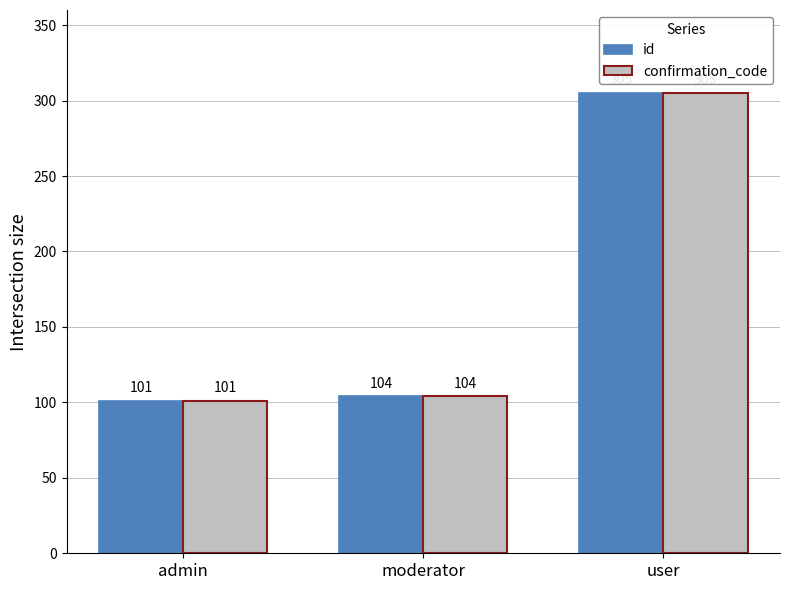

Reading right to left, list all the values displayed in this chart.

id: 305	104	101
confirmation_code: 305	104	101